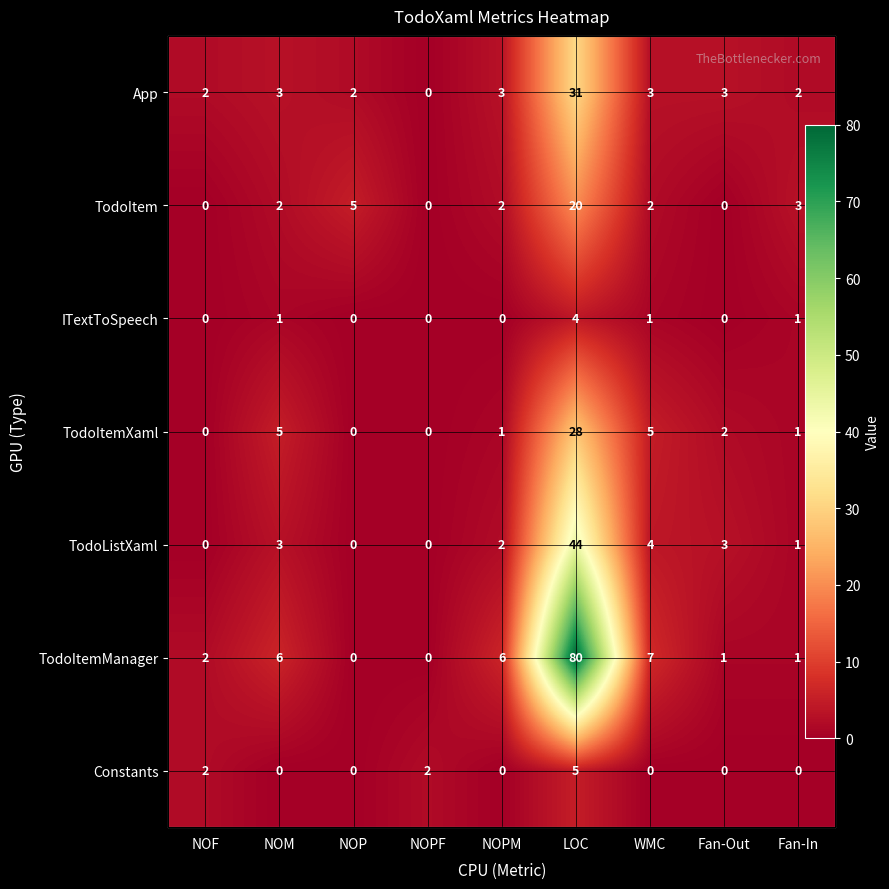

What is the sum of all Constants values?

9